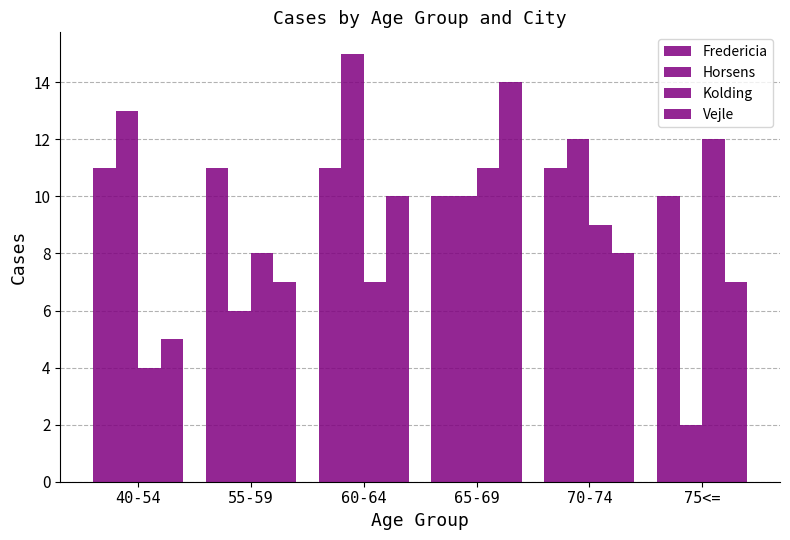

Reading left to right, what are all the values shown in this chart?

Fredericia: 40-54=11	55-59=11	60-64=11	65-69=10	70-74=11	75<==10
Horsens: 40-54=13	55-59=6	60-64=15	65-69=10	70-74=12	75<==2
Kolding: 40-54=4	55-59=8	60-64=7	65-69=11	70-74=9	75<==12
Vejle: 40-54=5	55-59=7	60-64=10	65-69=14	70-74=8	75<==7